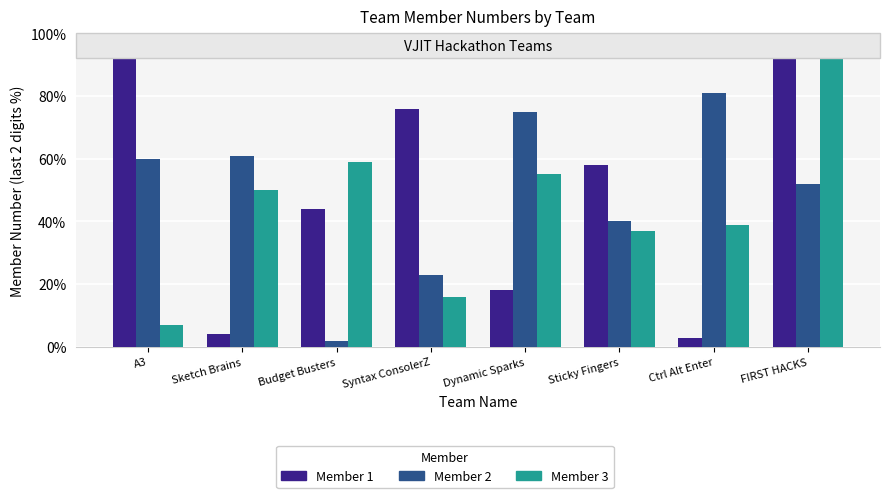

What is the difference between the maximum and minimum values in the Member 1 series?

94